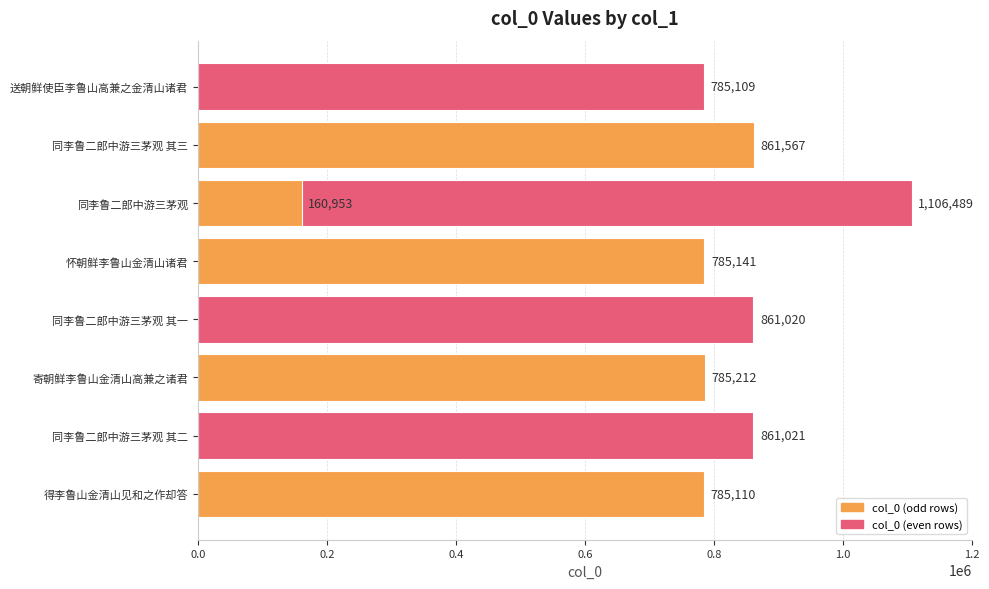

Reading right to left, transcribe all the data shown in this chart.

160953	785109	861567	1106489	785141	861020	785212	861021	785110